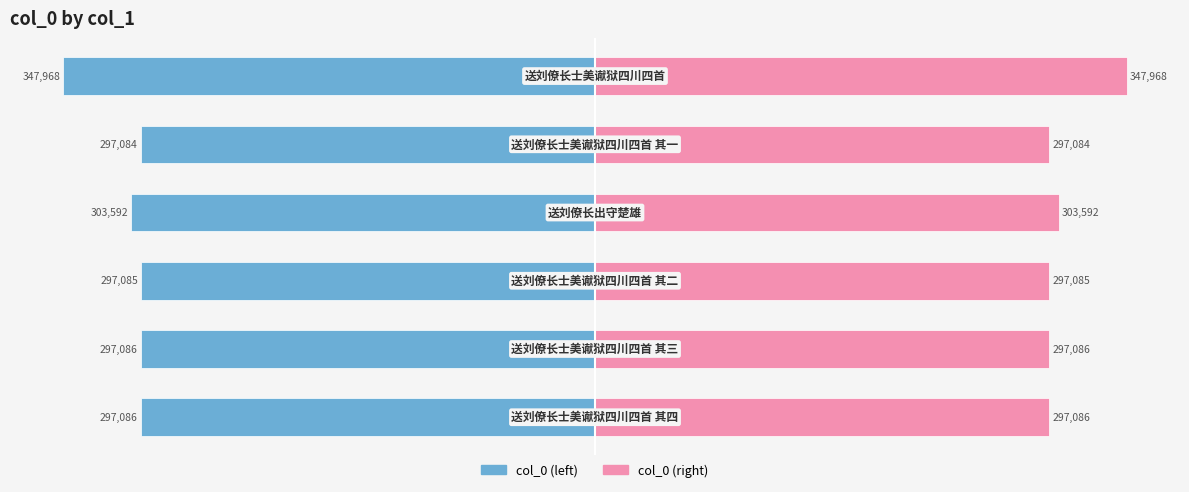

Count the number of data series in this chart.

2